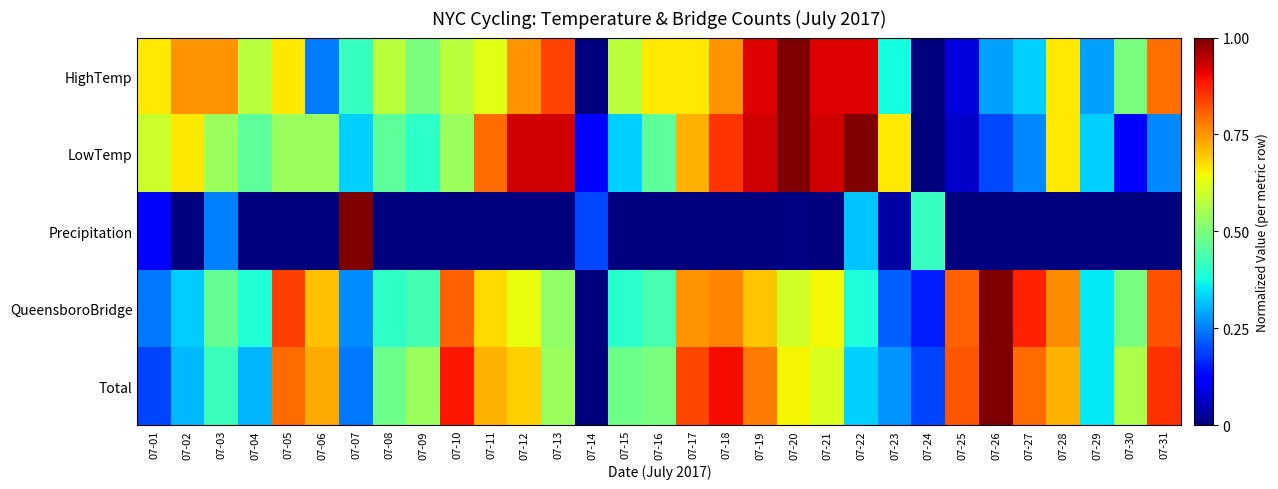

Reading left to right, transcribe all the data shown in this chart.

HighTemp: 07-01=0.7	07-02=0.8	07-03=0.8	07-04=0.6	07-05=0.7	07-06=0.2	07-07=0.4	07-08=0.6	07-09=0.5	07-10=0.6	07-11=0.6	07-12=0.8	07-13=0.8	07-14=0.0	07-15=0.6	07-16=0.7	07-17=0.7	07-18=0.8	07-19=0.9	07-20=1.0	07-21=0.9	07-22=0.9	07-23=0.4	07-24=0.0	07-25=0.1	07-26=0.3	07-27=0.3	07-28=0.7	07-29=0.3	07-30=0.5	07-31=0.8
LowTemp: 07-01=0.6	07-02=0.7	07-03=0.5	07-04=0.5	07-05=0.5	07-06=0.5	07-07=0.3	07-08=0.5	07-09=0.4	07-10=0.5	07-11=0.8	07-12=0.9	07-13=0.9	07-14=0.1	07-15=0.3	07-16=0.5	07-17=0.7	07-18=0.9	07-19=0.9	07-20=1.0	07-21=0.9	07-22=1.0	07-23=0.7	07-24=0.0	07-25=0.1	07-26=0.2	07-27=0.3	07-28=0.7	07-29=0.3	07-30=0.1	07-31=0.3
Precipitation: 07-01=0.1	07-02=0.0	07-03=0.3	07-04=0.0	07-05=0.0	07-06=0.0	07-07=1.0	07-08=0.0	07-09=0.0	07-10=0.0	07-11=0.0	07-12=0.0	07-13=0.0	07-14=0.2	07-15=0.0	07-16=0.0	07-17=0.0	07-18=0.0	07-19=0.0	07-20=0.0	07-21=0.0	07-22=0.3	07-23=0.0	07-24=0.4	07-25=0.0	07-26=0.0	07-27=0.0	07-28=0.0	07-29=0.0	07-30=0.0	07-31=0.0
QueensboroBridge: 07-01=0.2	07-02=0.3	07-03=0.5	07-04=0.4	07-05=0.8	07-06=0.7	07-07=0.3	07-08=0.4	07-09=0.4	07-10=0.8	07-11=0.7	07-12=0.6	07-13=0.5	07-14=0.0	07-15=0.4	07-16=0.4	07-17=0.8	07-18=0.8	07-19=0.7	07-20=0.6	07-21=0.6	07-22=0.4	07-23=0.2	07-24=0.2	07-25=0.8	07-26=1.0	07-27=0.9	07-28=0.8	07-29=0.4	07-30=0.5	07-31=0.8
Total: 07-01=0.2	07-02=0.3	07-03=0.4	07-04=0.3	07-05=0.8	07-06=0.7	07-07=0.2	07-08=0.5	07-09=0.5	07-10=0.9	07-11=0.7	07-12=0.7	07-13=0.5	07-14=0.0	07-15=0.5	07-16=0.5	07-17=0.8	07-18=0.9	07-19=0.8	07-20=0.7	07-21=0.6	07-22=0.3	07-23=0.3	07-24=0.2	07-25=0.8	07-26=1.0	07-27=0.8	07-28=0.7	07-29=0.4	07-30=0.6	07-31=0.9